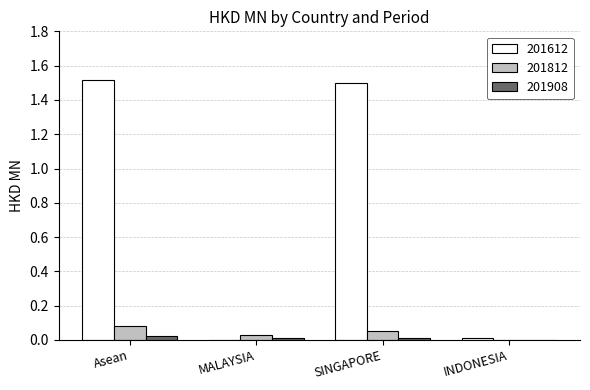

Is it true that 201908 equals 0.0 at Asean?

True